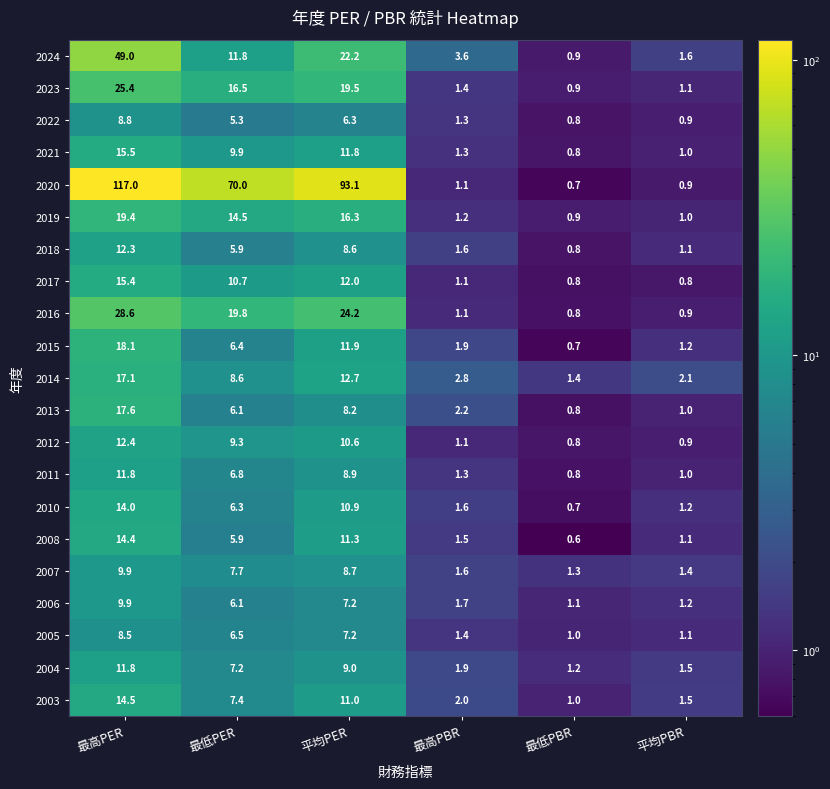

What is the spread (max minus min) of values at 最低PBR?

0.8